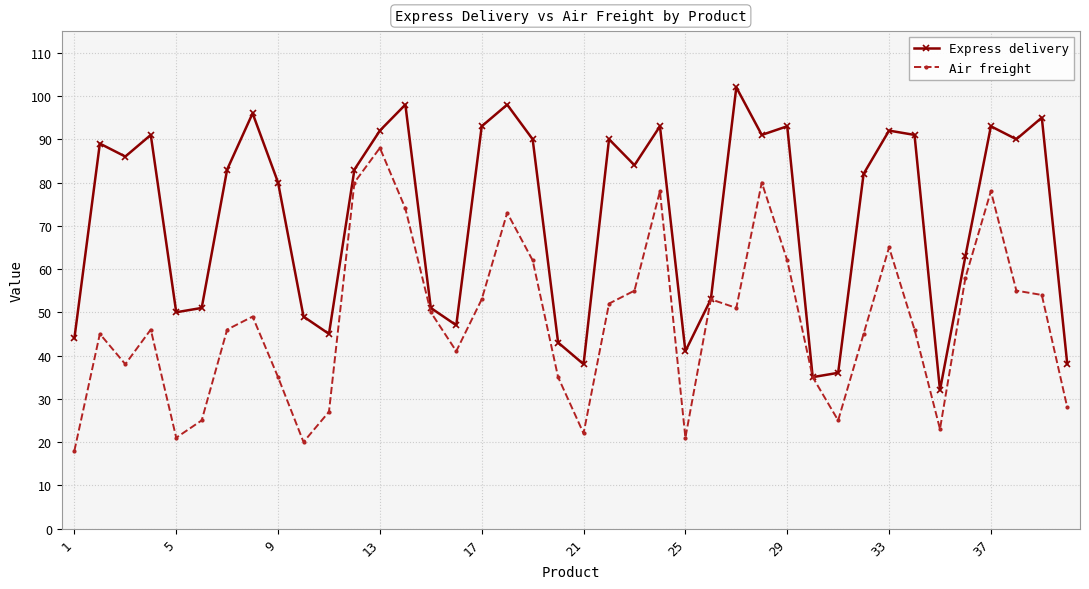

List the series in order of their peak value, lowest first.

Air freight, Express delivery